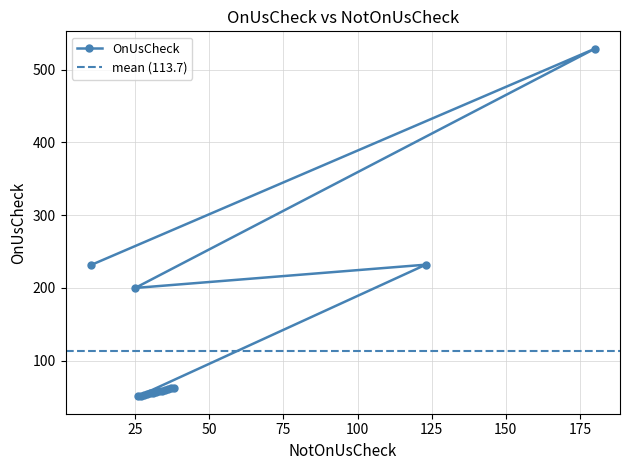

Does the chart display data point markers on the line(s)?

Yes